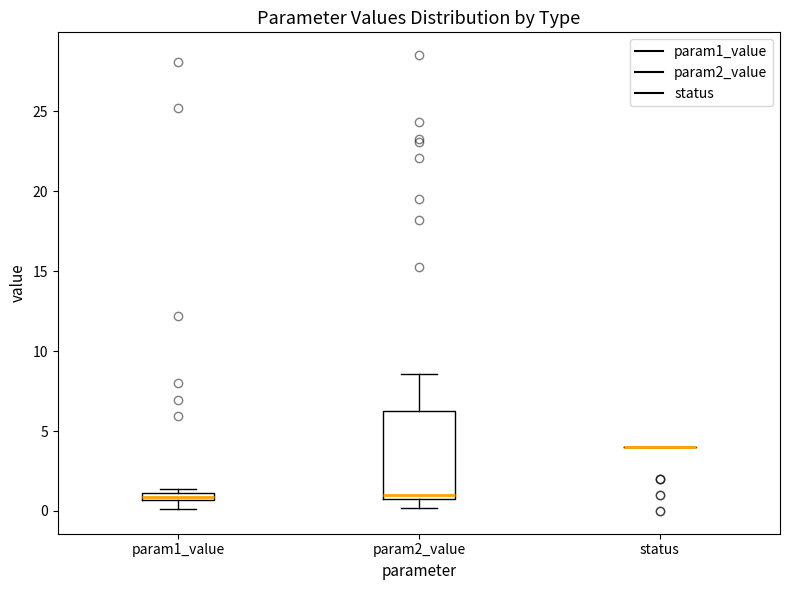

Where is the lower edge of the box for param2_value on the y-axis? The values are not printed on the chart, so give them approximately, as read against the axis.

1.0